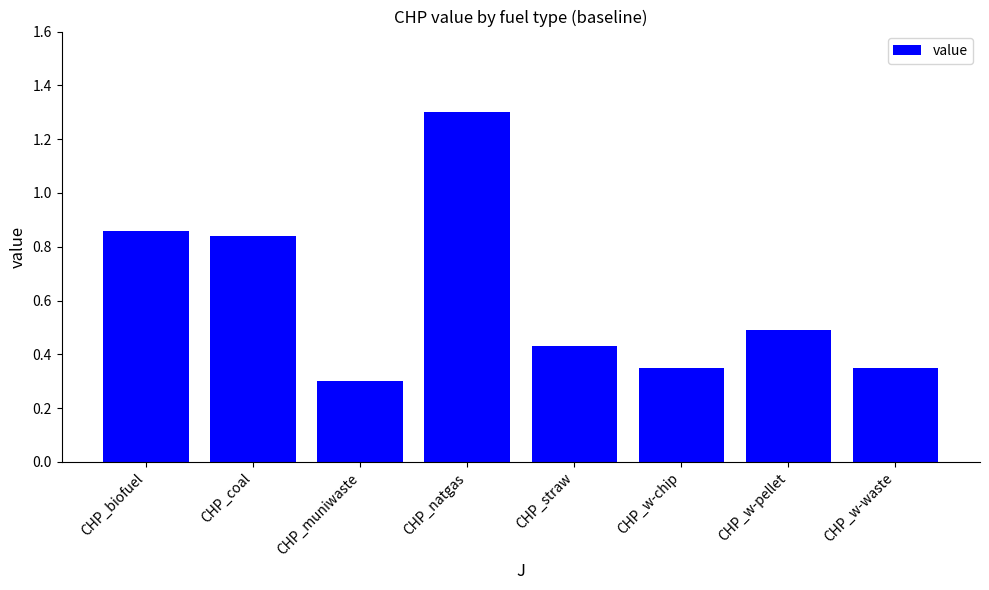

How many values are between 0 and 1?

7